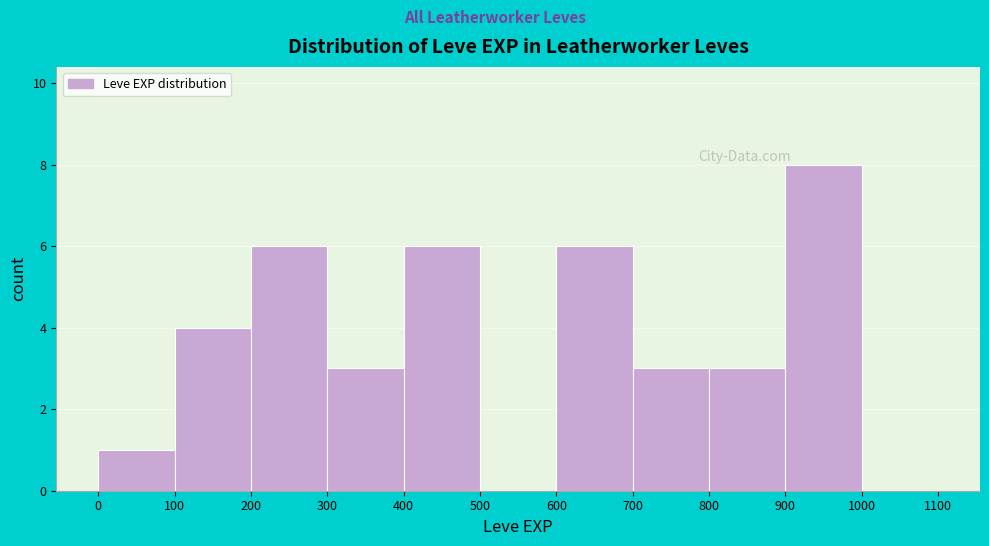

Reading left to right, transcribe this chart: for each bar, give the range it covers on the x-axis and its height. The values are not printed on the chart, so give them approximately, as read against the axis.

0 to 100: 1
100 to 200: 4
200 to 300: 6
300 to 400: 3
400 to 500: 6
500 to 600: 0
600 to 700: 6
700 to 800: 3
800 to 900: 3
900 to 1000: 8
1000 to 1100: 0